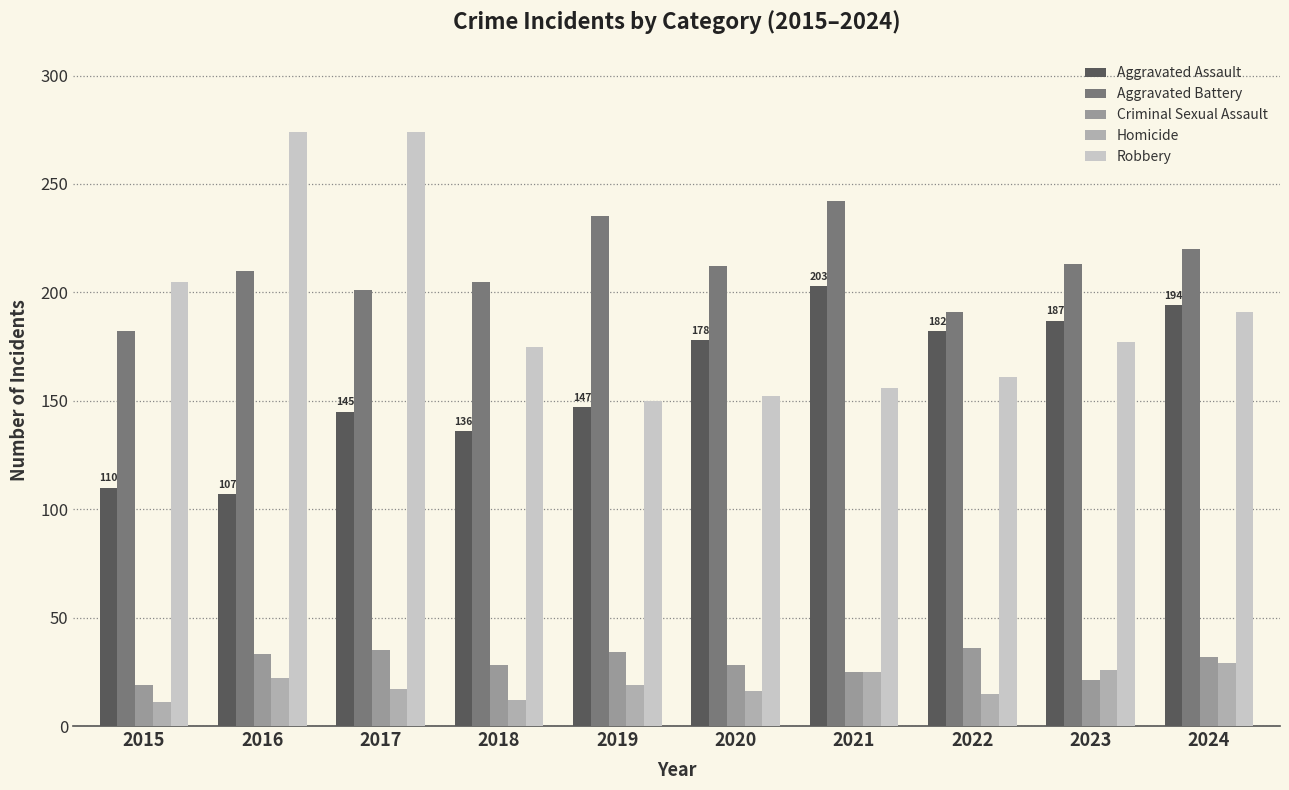

The Homicide series shows 33 at 2019. True or false?

False